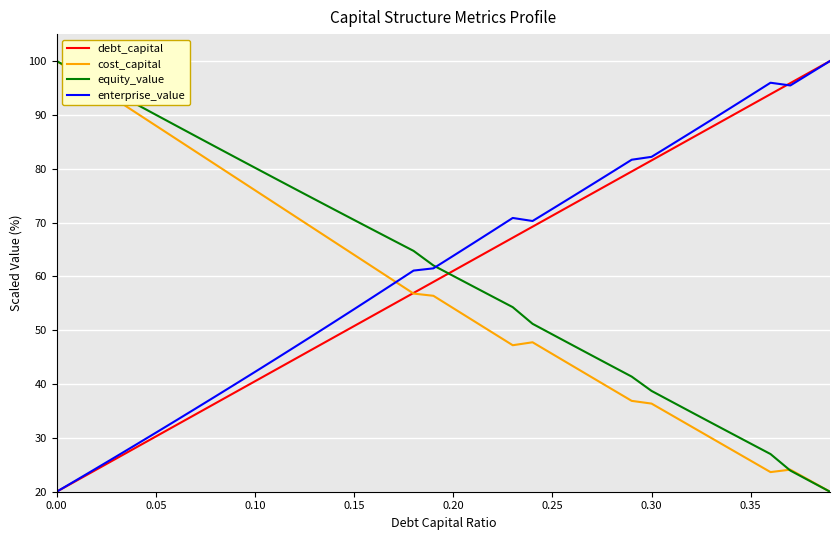

True or false: debt_capital and equity_value cross at least once.

True